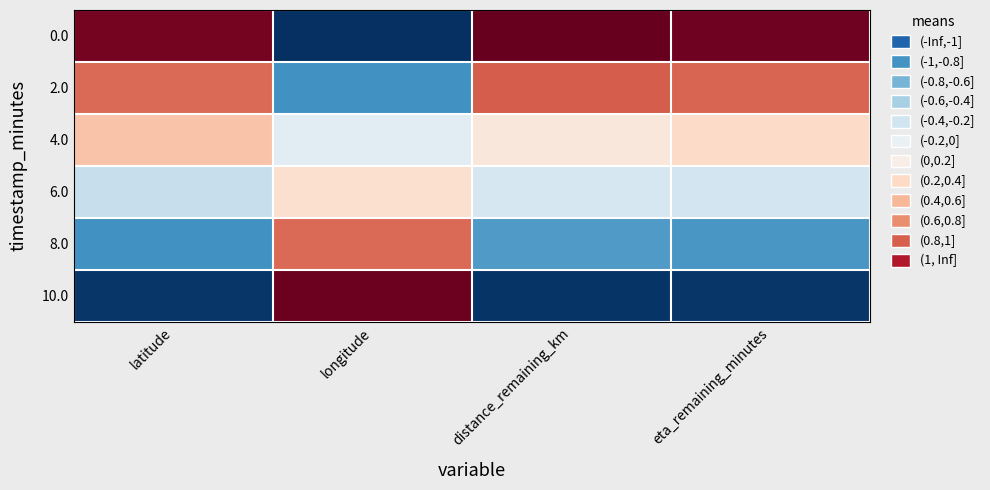

At which category does the chart reach its peak across all series?

distance_remaining_km